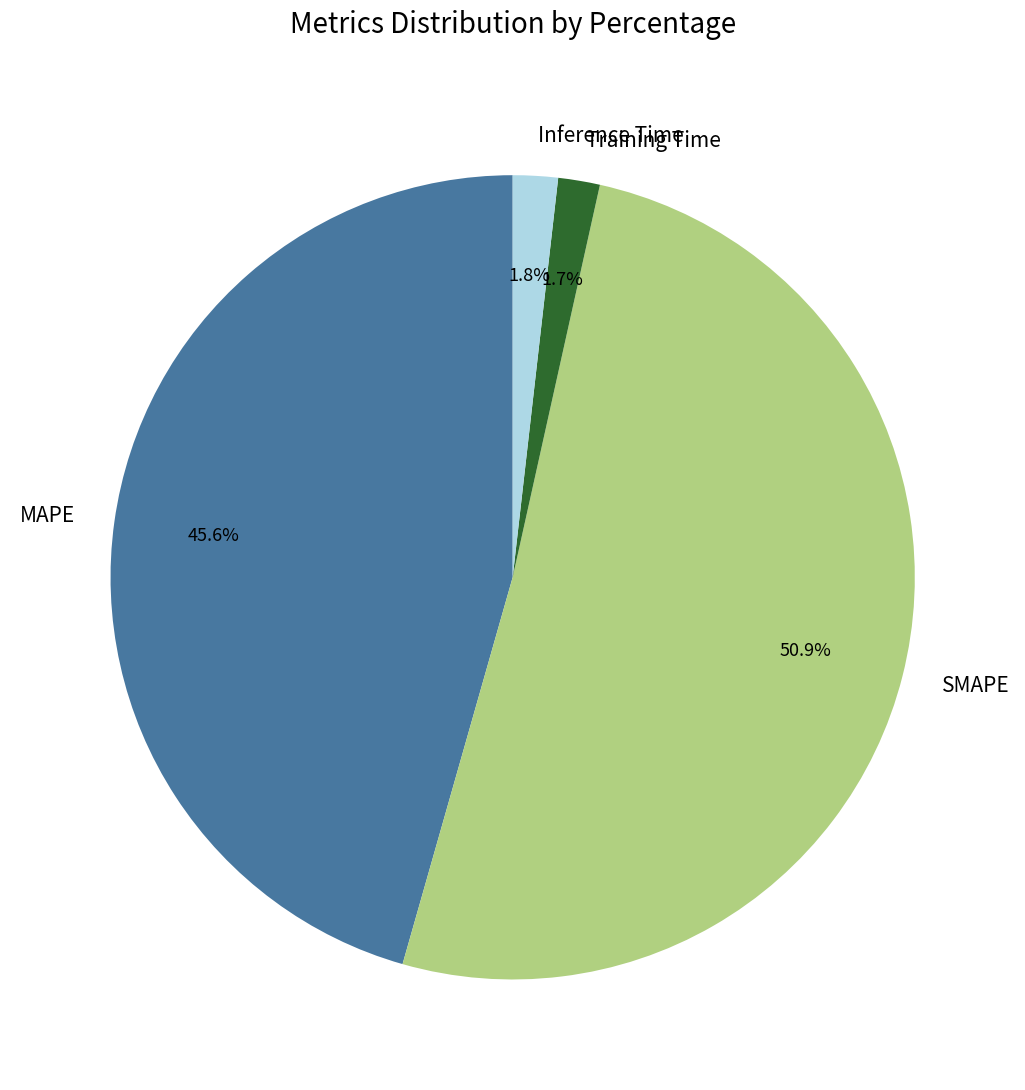

Between SMAPE and Training Time, which is larger?

SMAPE